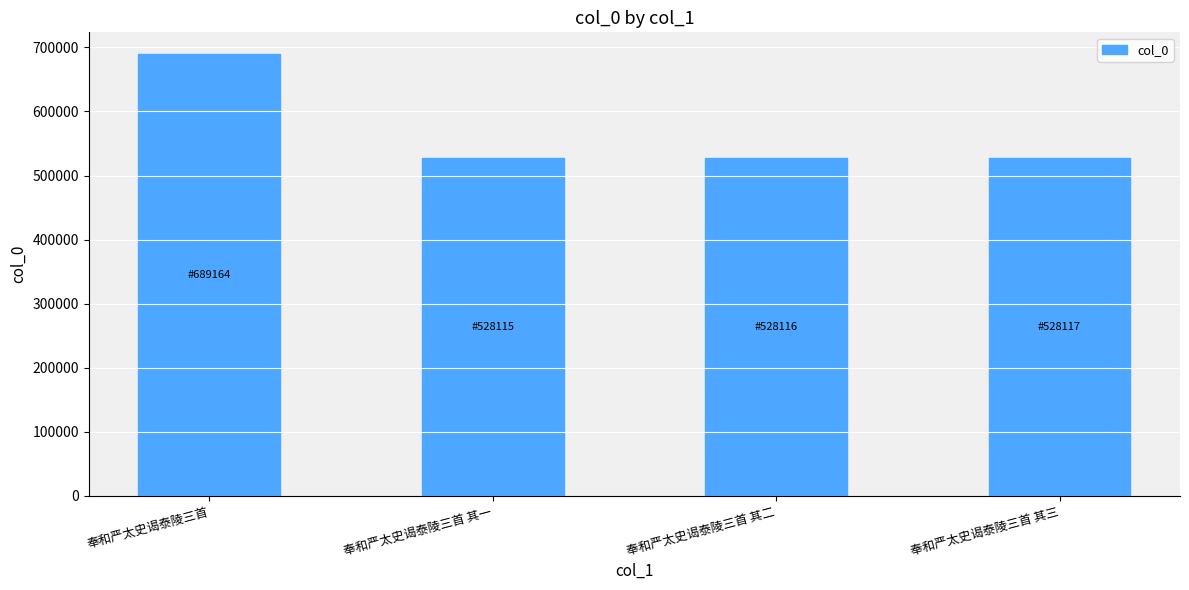

What is the greatest value displayed?

689164